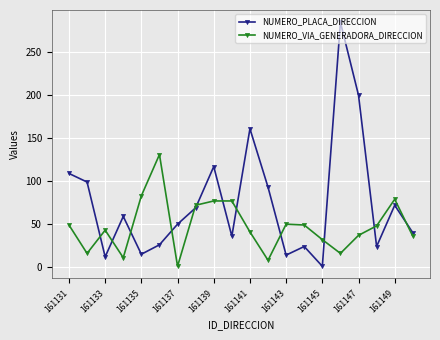

List the series in order of their peak value, lowest first.

NUMERO_VIA_GENERADORA_DIRECCION, NUMERO_PLACA_DIRECCION